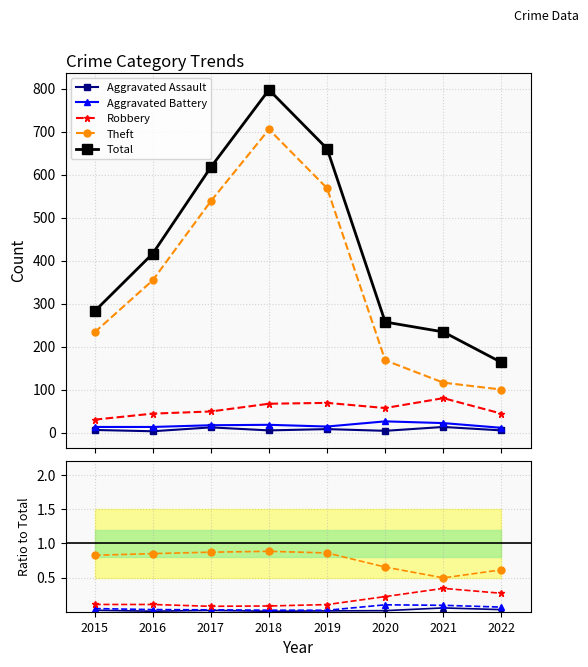

At which category does Aggravated Battery reach its first local peak?

2020